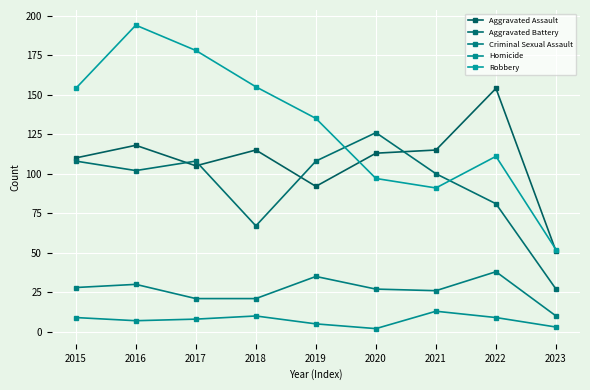

True or false: Aggravated Assault has a value of 113 at 2020.

True